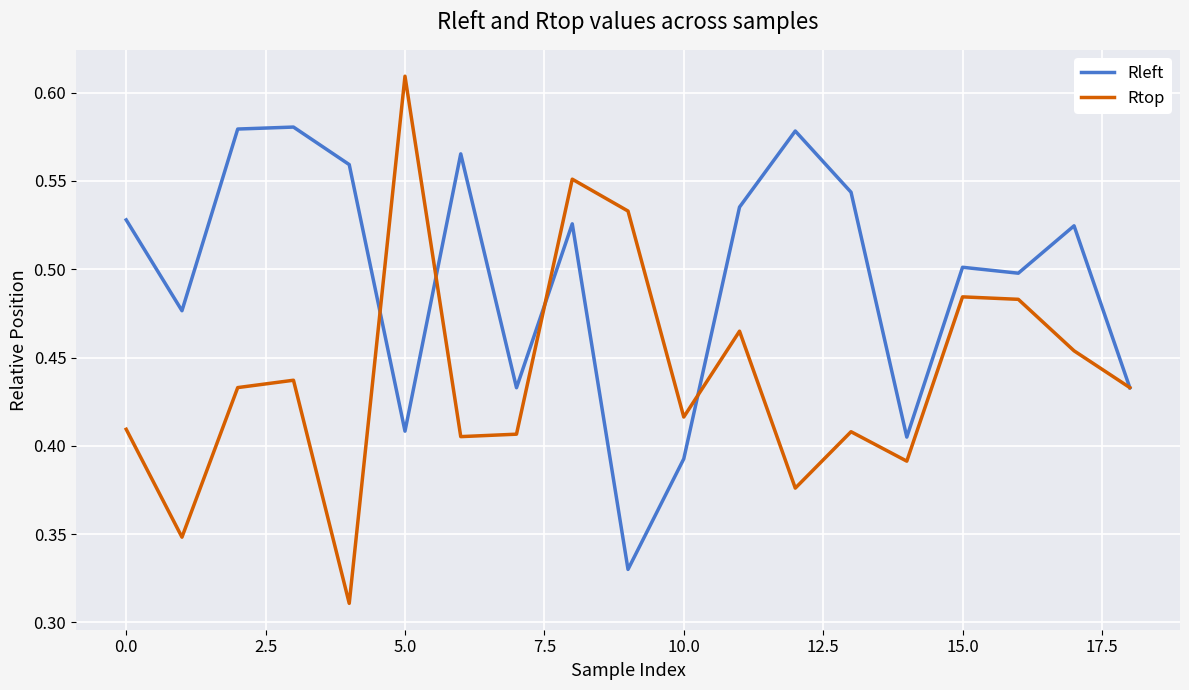

Which series has the widest spread of values?

Rtop